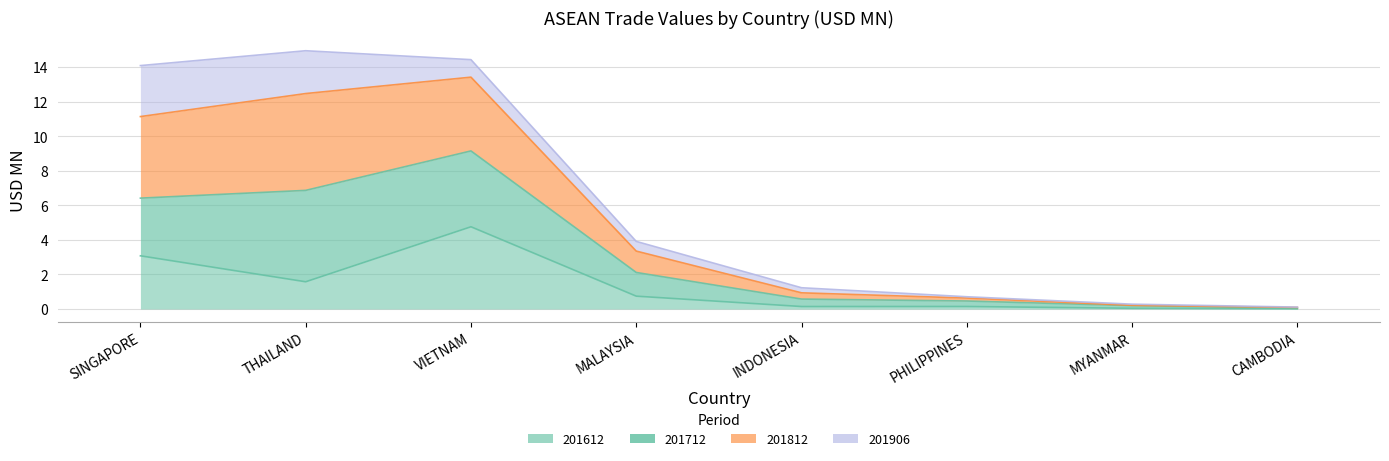

How many interior local valleys does the 201612 series have?

2